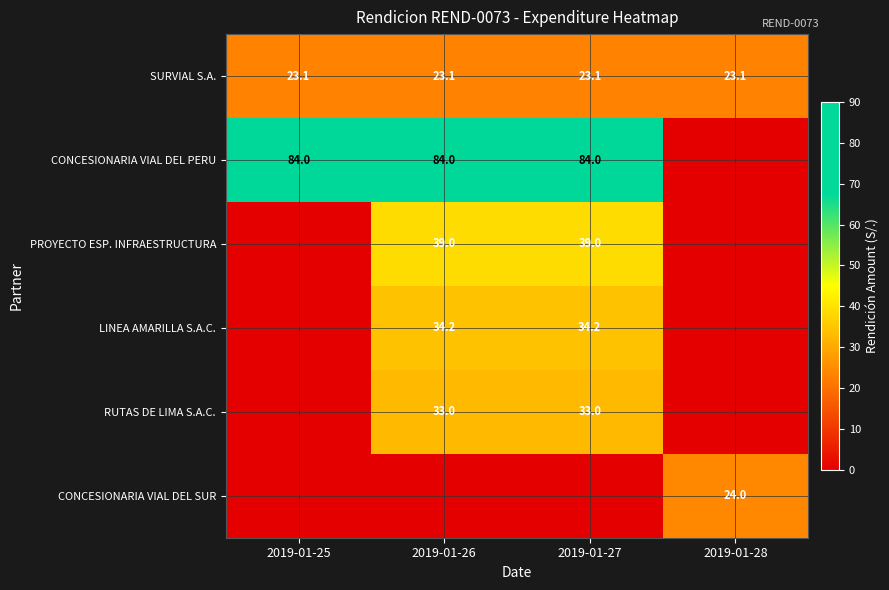

What is the average value of the SURVIAL S.A. series?

23.1